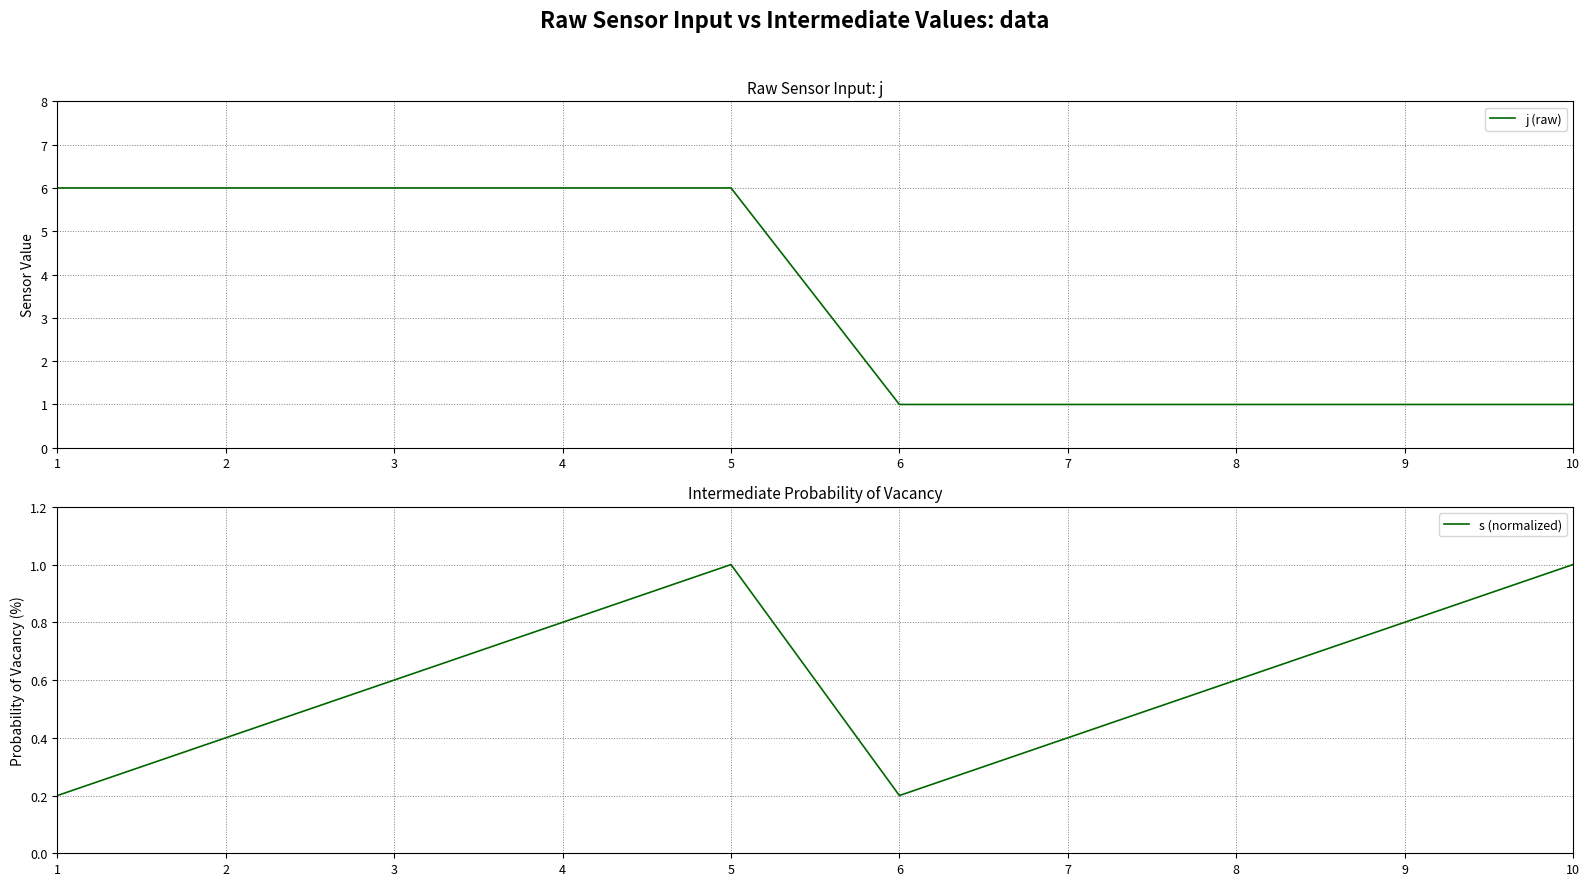

Between 1 and 8, which series saw the biggest shift?

j (raw)